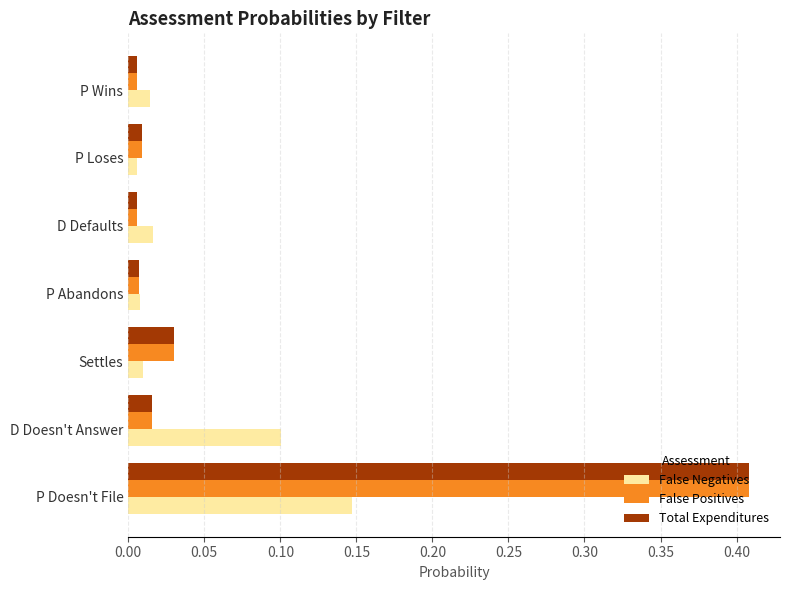

Is the value of False Positives at Settles greater than the value of Total Expenditures at P Loses?

Yes